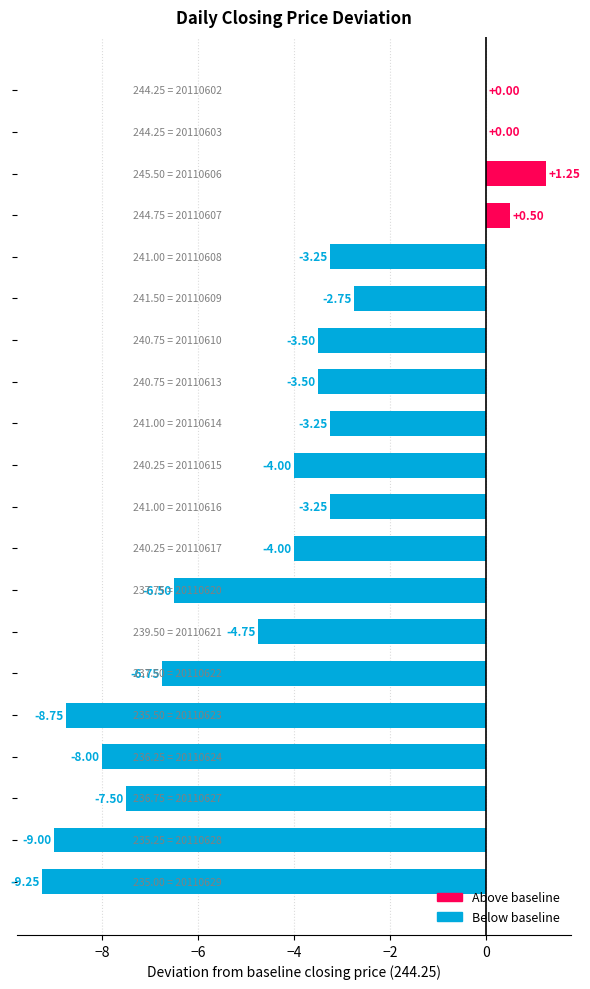

What is the sum of all values?

-86.2